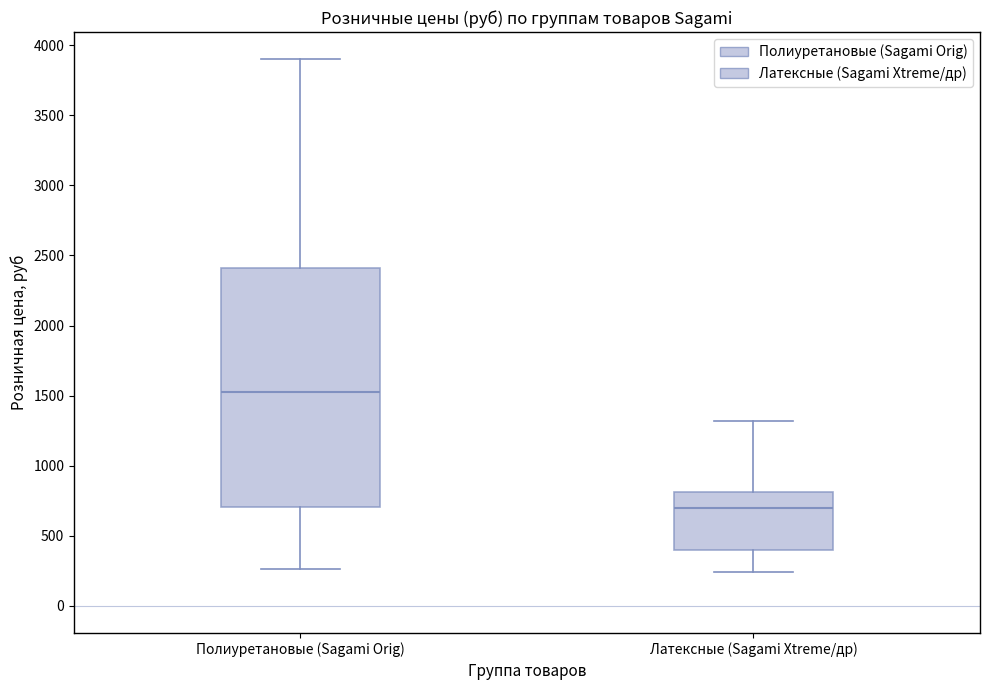

Which box is the tallest, from its lower edge to its upper edge?

Полиуретановые (Sagami Orig)